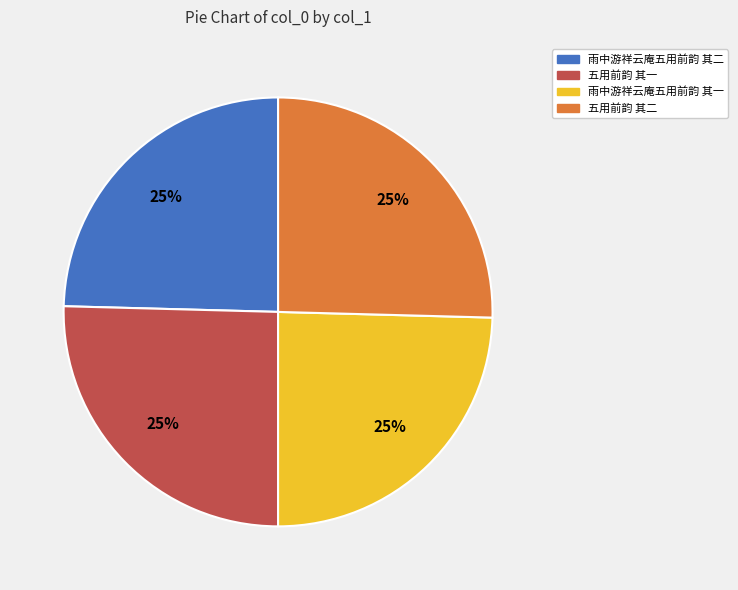

Is 五用前韵 其二 the majority of the pie?

No